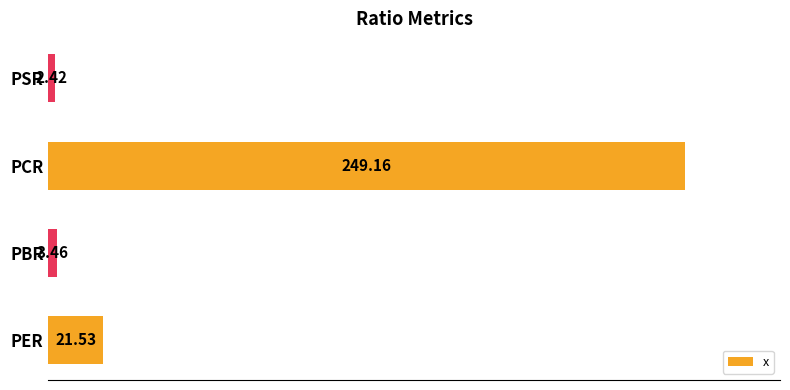

How many values exceed 21?

2